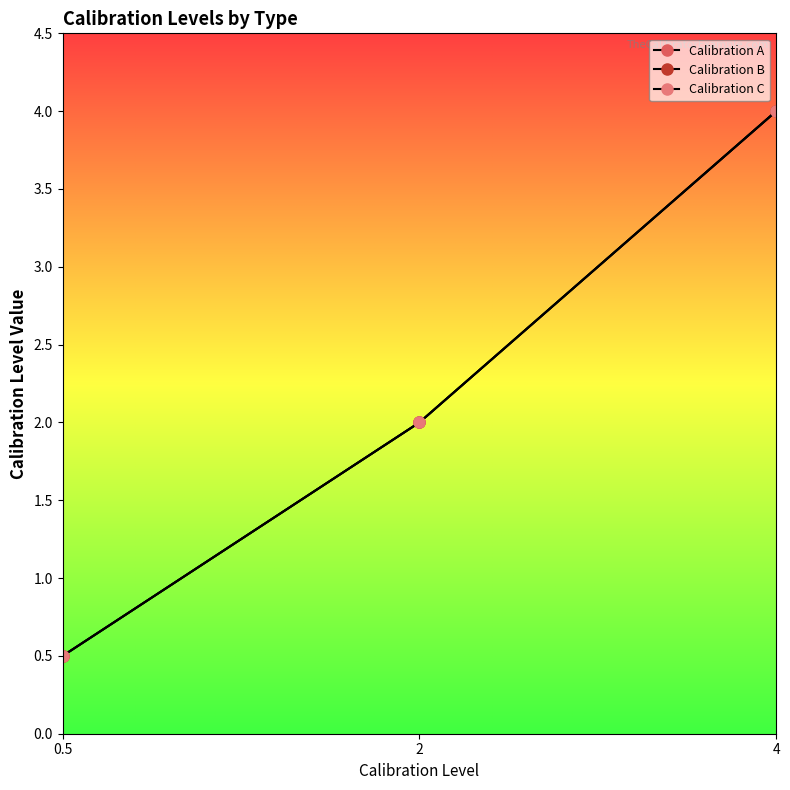

Which label corresponds to the smallest value in the chart?

0.5